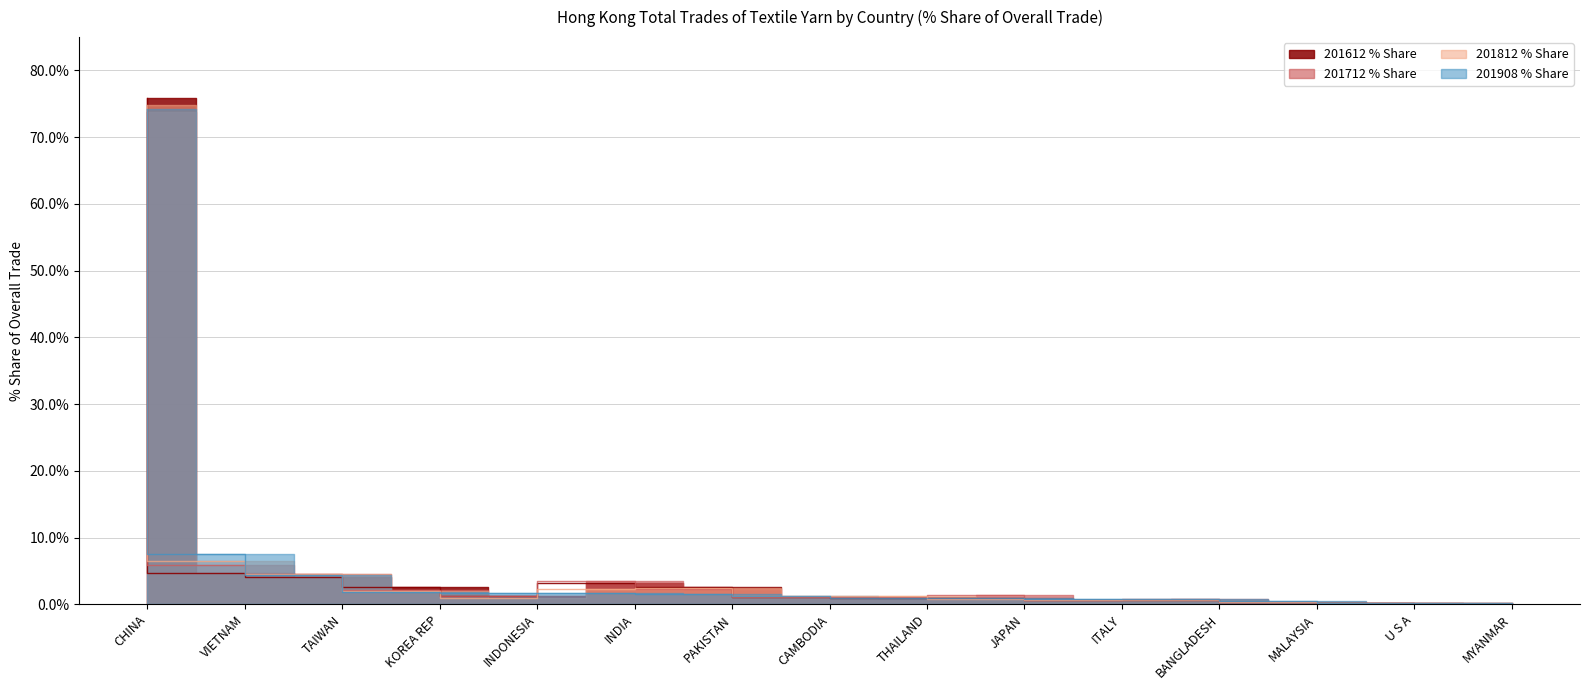

What is the label of the 12th point from the right?

KOREA REP